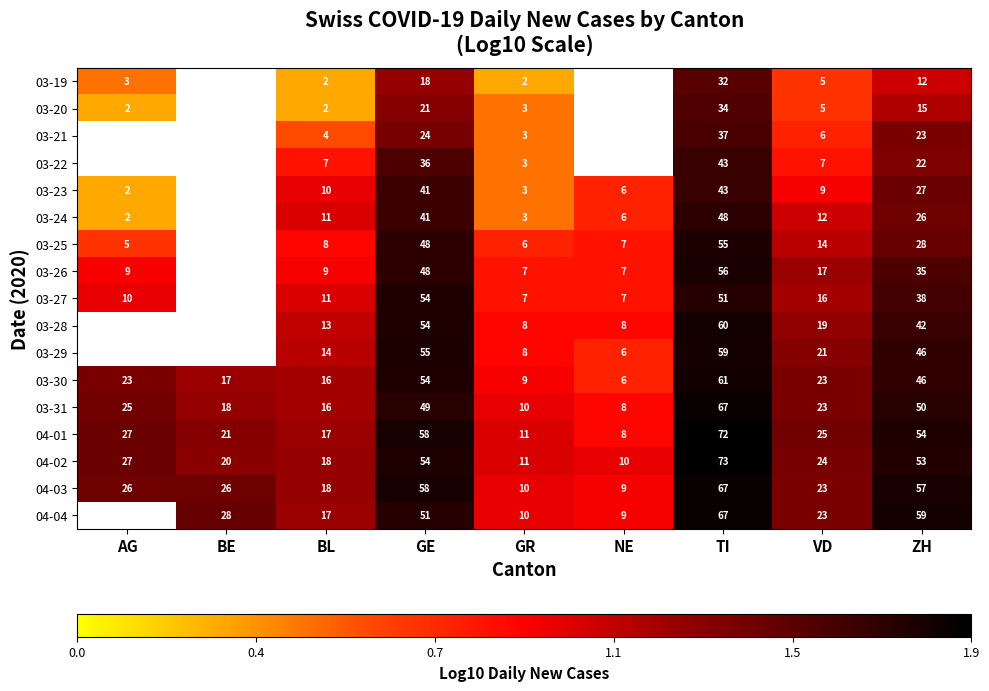

List the labels in order of 04-01 value, largest first.

TI, GE, ZH, AG, VD, BE, BL, GR, NE